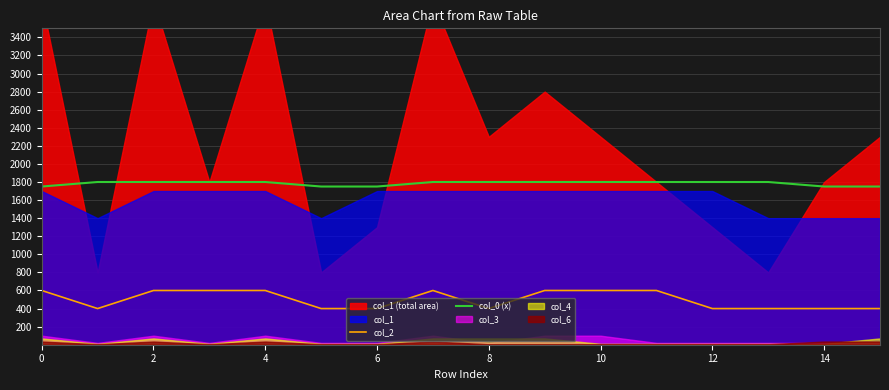

Does the chart display data point markers on the line(s)?

No